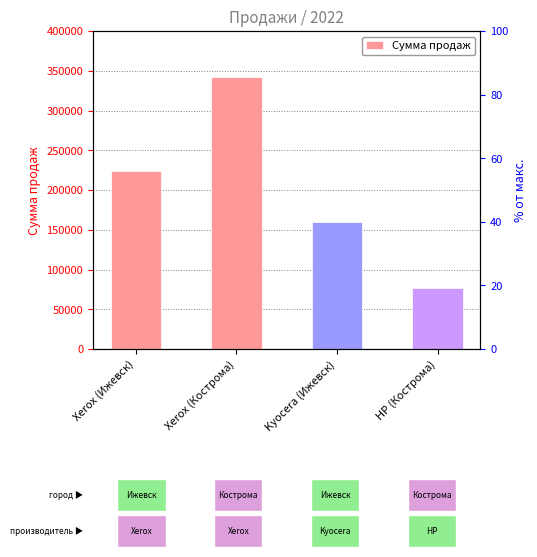

How many values are below 223789?

2